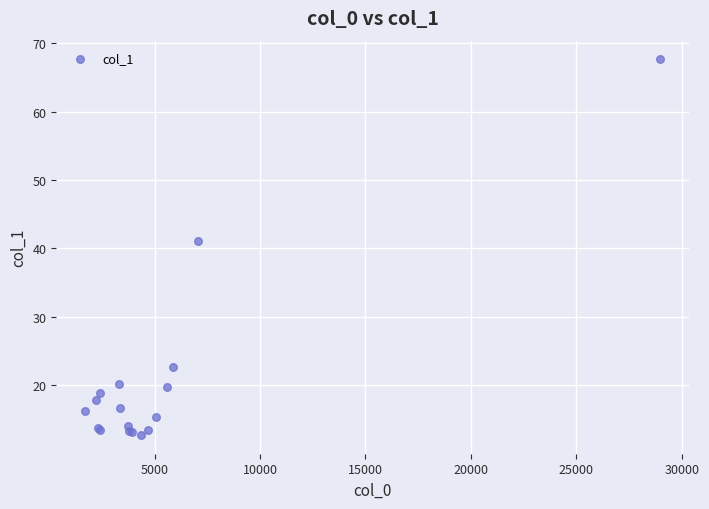

What Y value in the scatter plot is closest to 40?

41.1